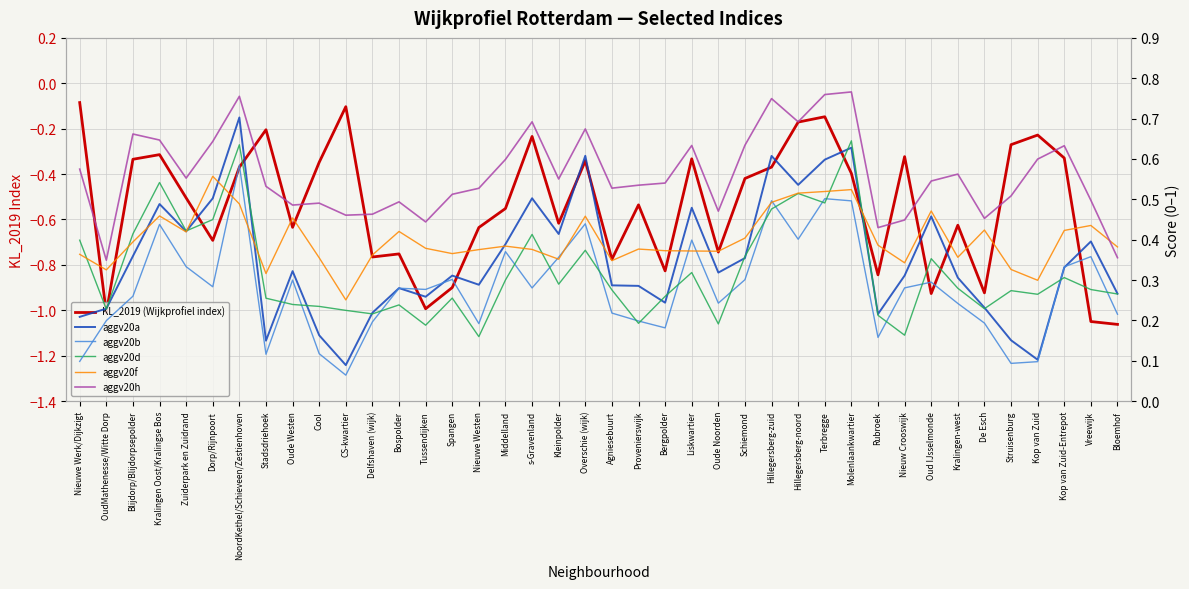

What is the difference between the aggv20f values at Hillegersberg-zuid and Dorp/Rijnpoort?

0.1